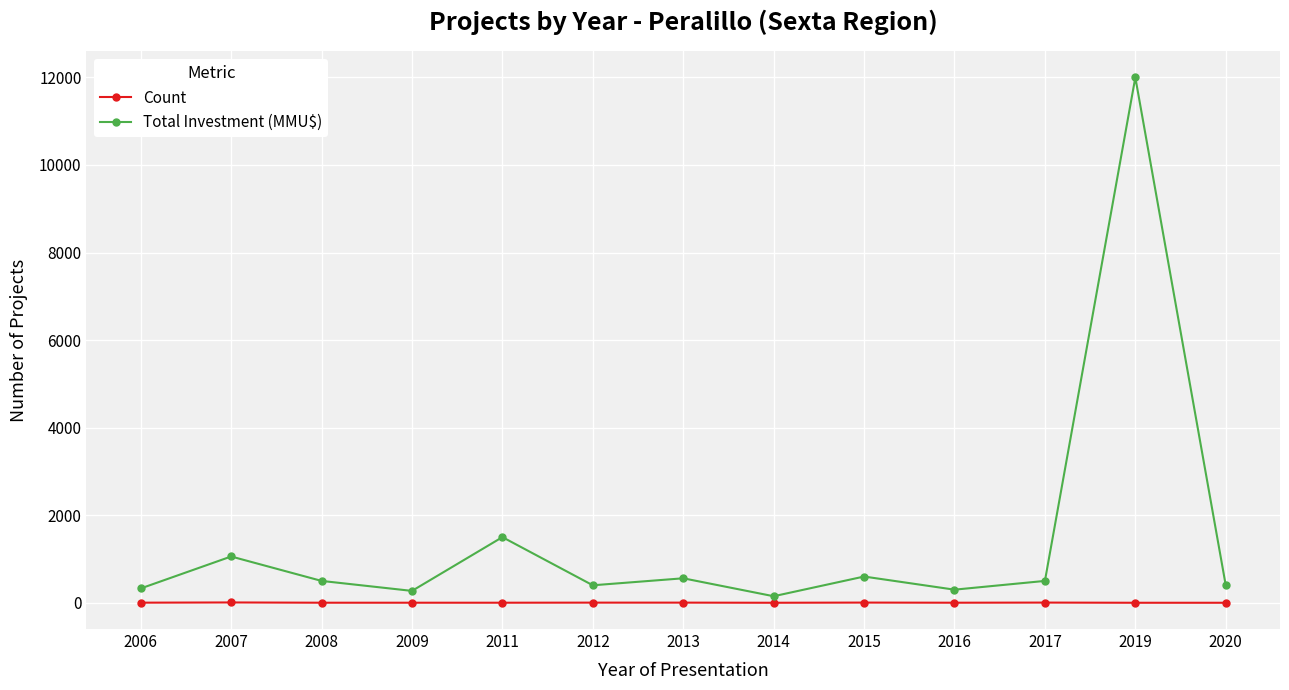

True or false: Total Investment (MMU$) has more than 2 points higher than both neighbors.

True